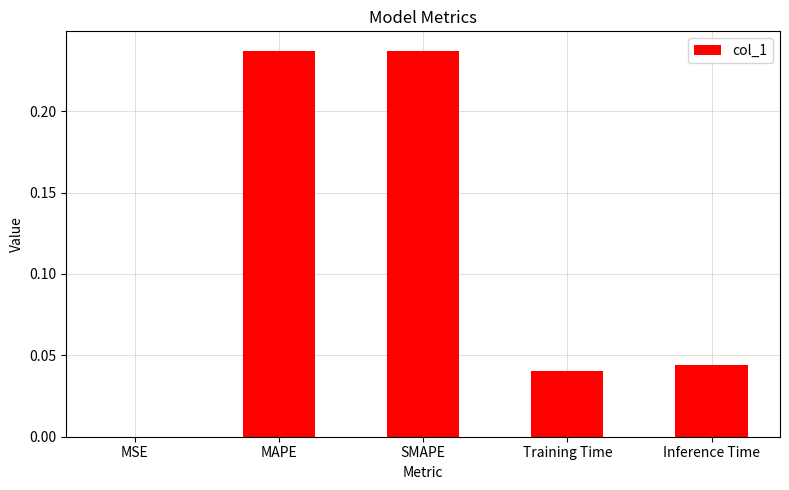

What is the sum of the values at Inference Time and SMAPE?

0.3